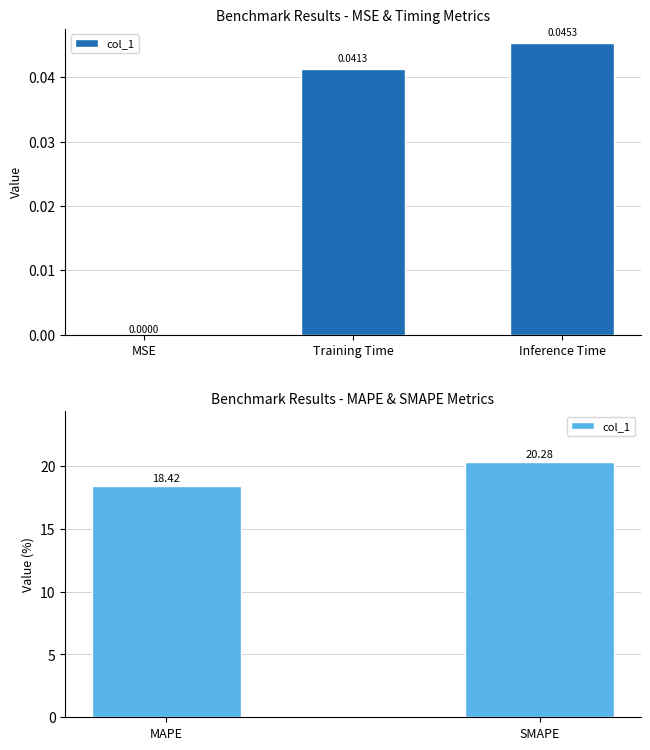

Is it true that the value at MAPE is 27.8?

False